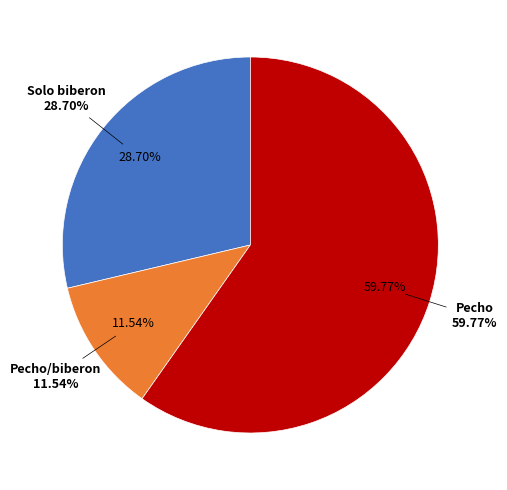

Which has a higher value, Pecho/biberon or Pecho?

Pecho